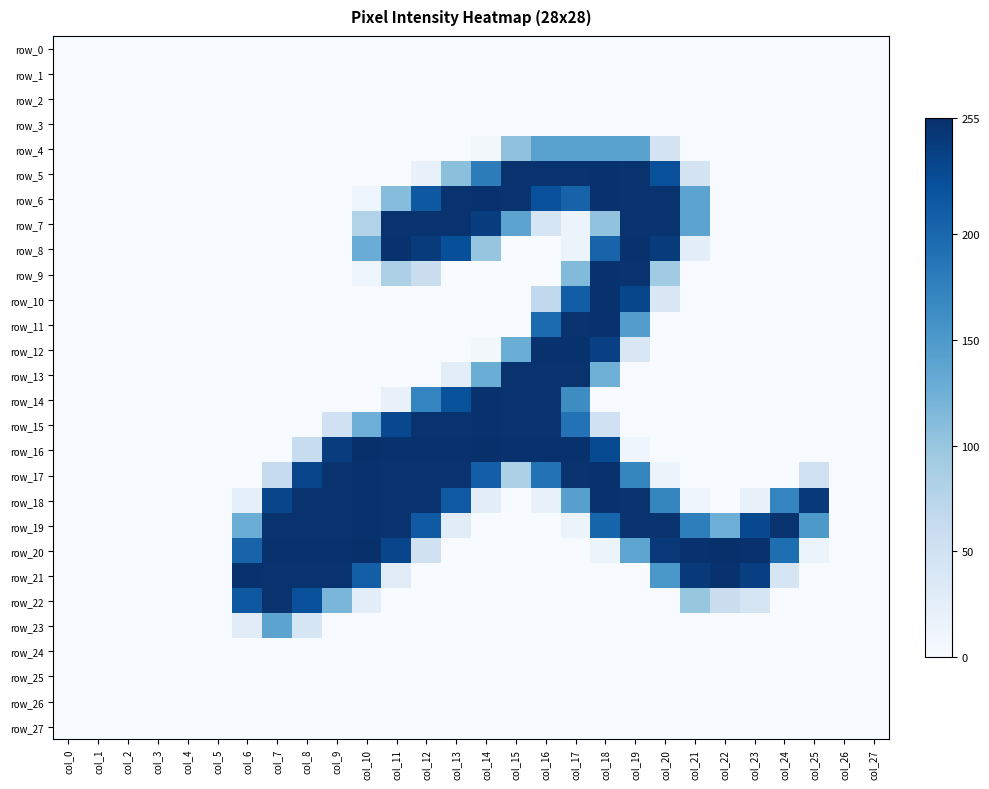

How many data points does each series have?

28